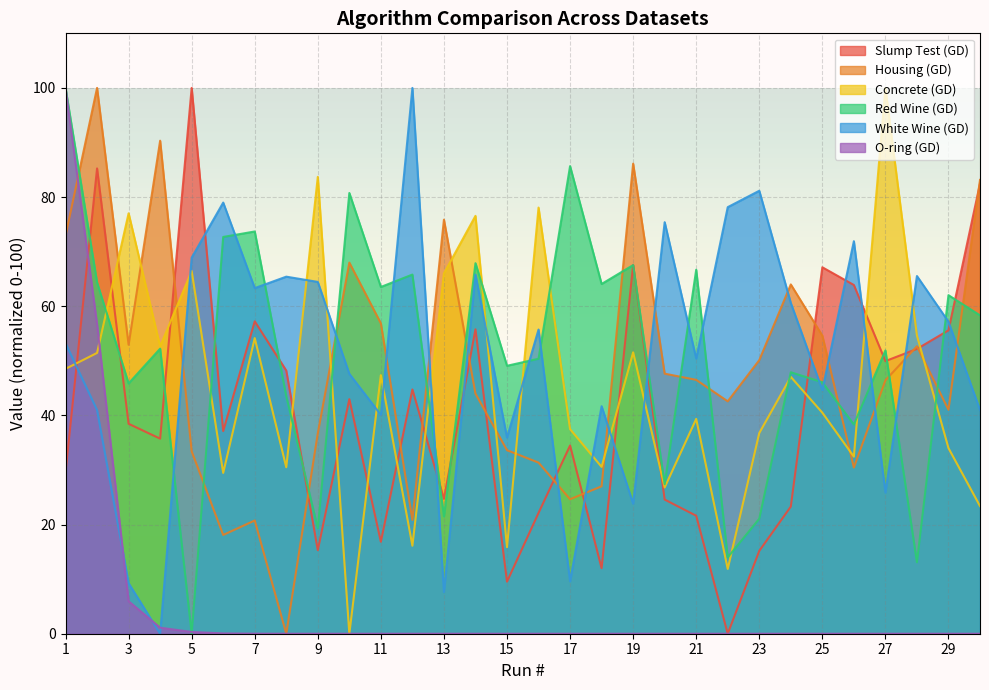

Rank the series by their maximum value, from highest to lowest.

Slump Test (GD), Housing (GD), Concrete (GD), Red Wine (GD), White Wine (GD), O-ring (GD)